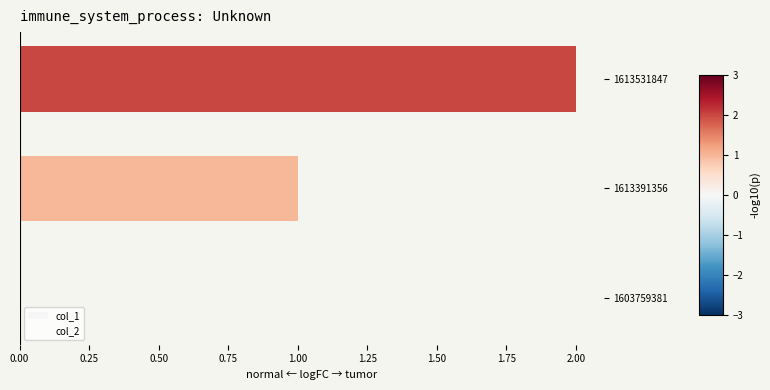

The chart shows a value of 0 at 1613391356. True or false?

False